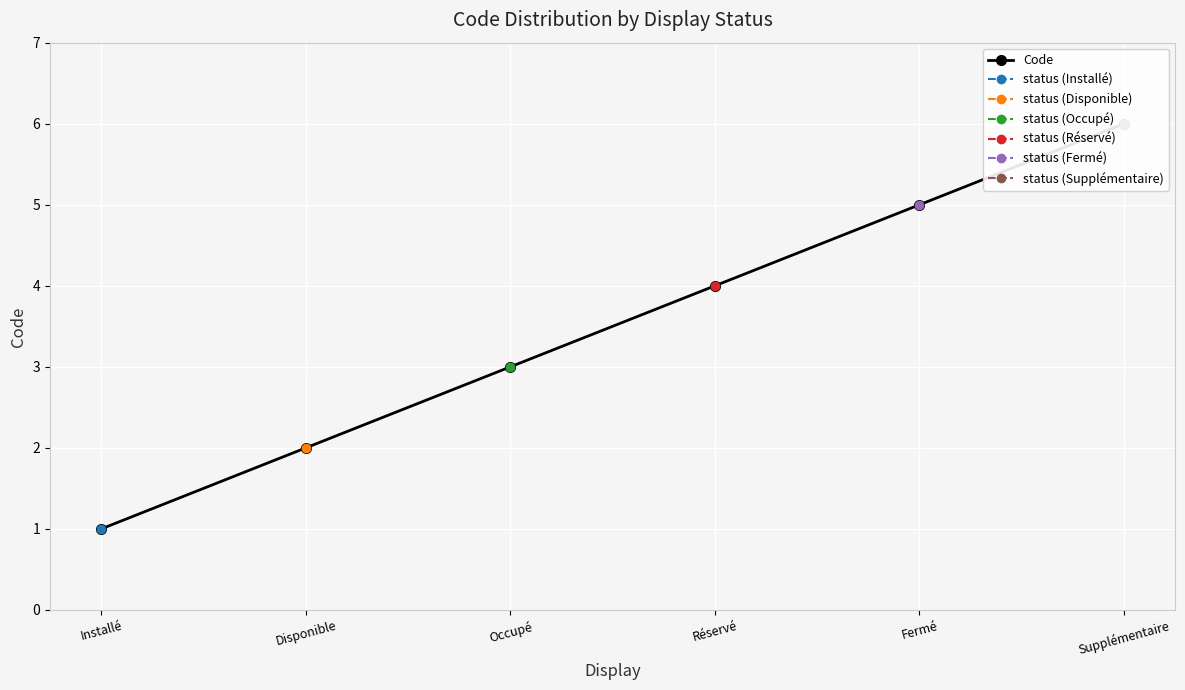

Is this an area chart (filled region under the line)?

No